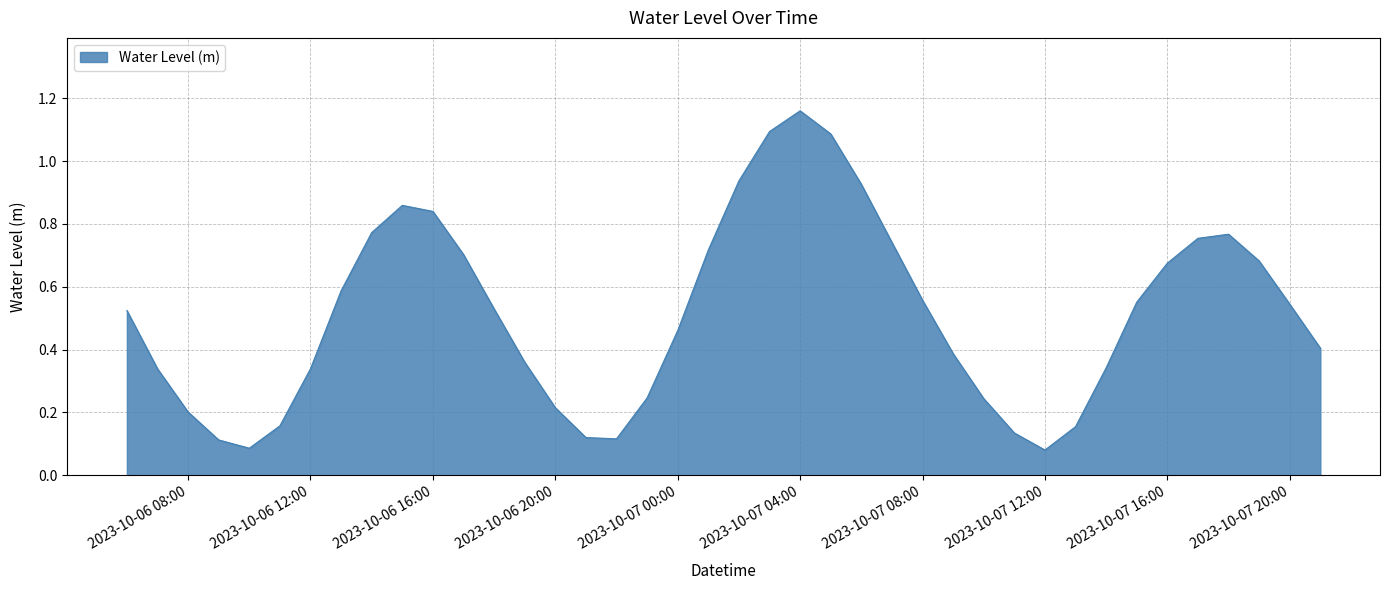

What is the difference between the maximum and minimum values?

1.1